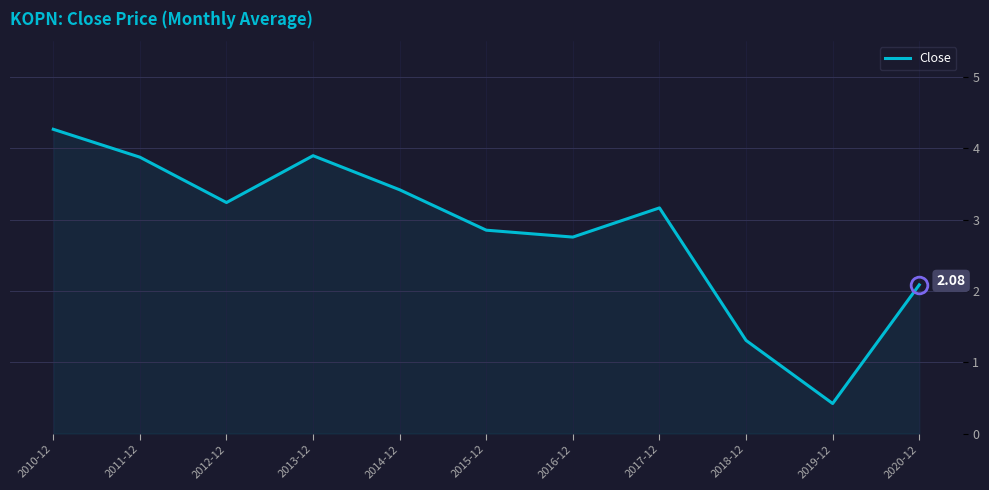

Where does the data first go above 3?

2010-12